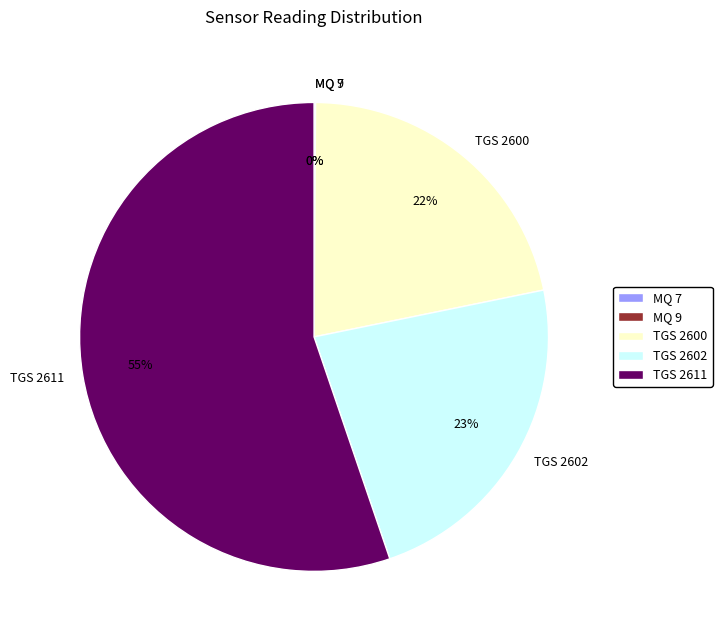

Is there a majority slice in this chart?

Yes